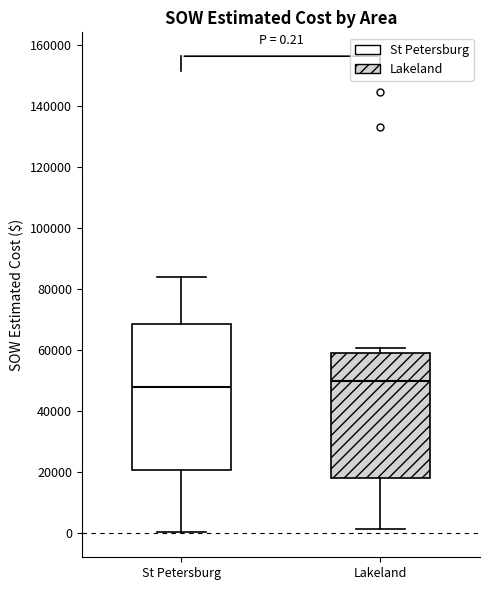

Which box is the tallest, from its lower edge to its upper edge?

St Petersburg